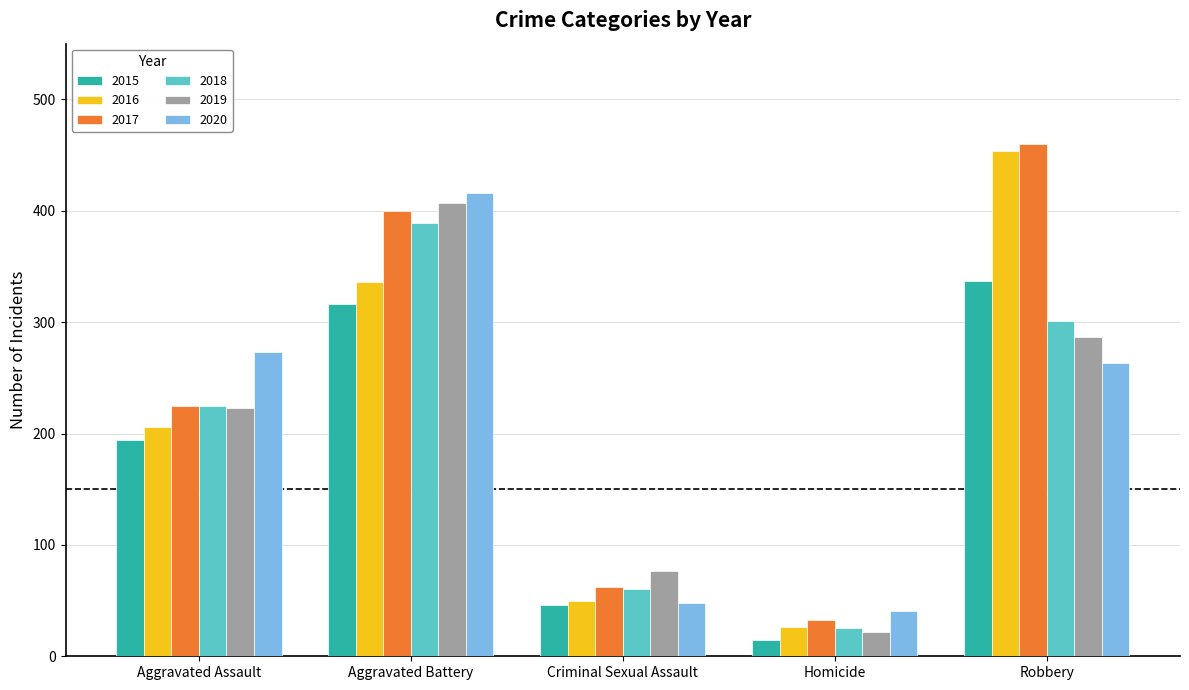

What is the sum of all 2018 values?

1000